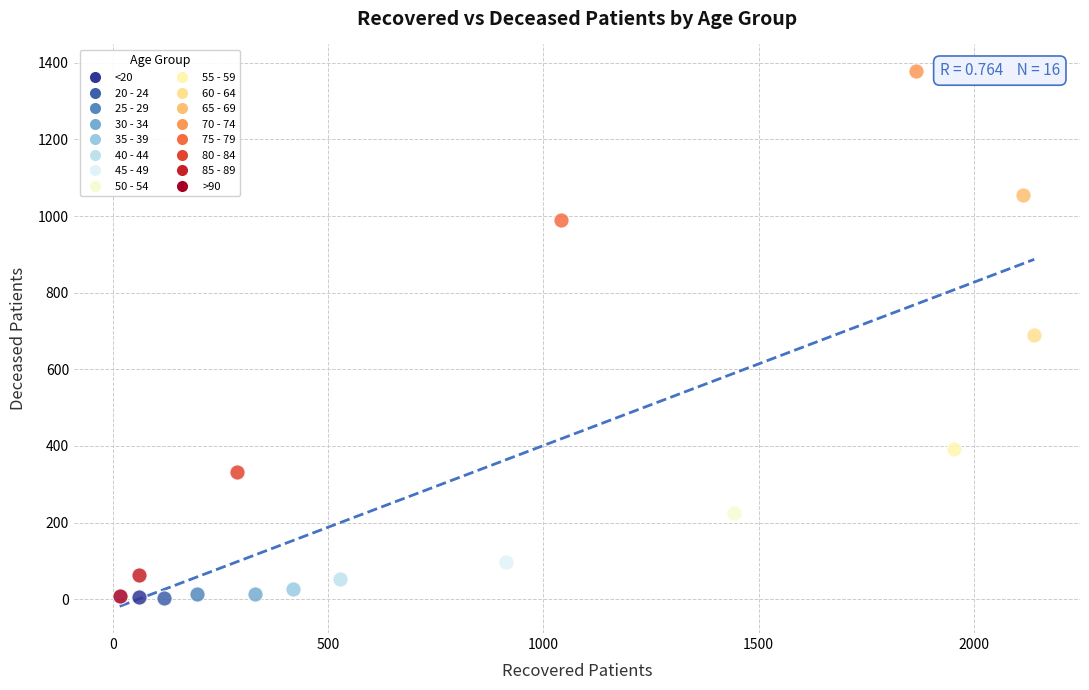

Which series contains the highest Y value?

70 - 74